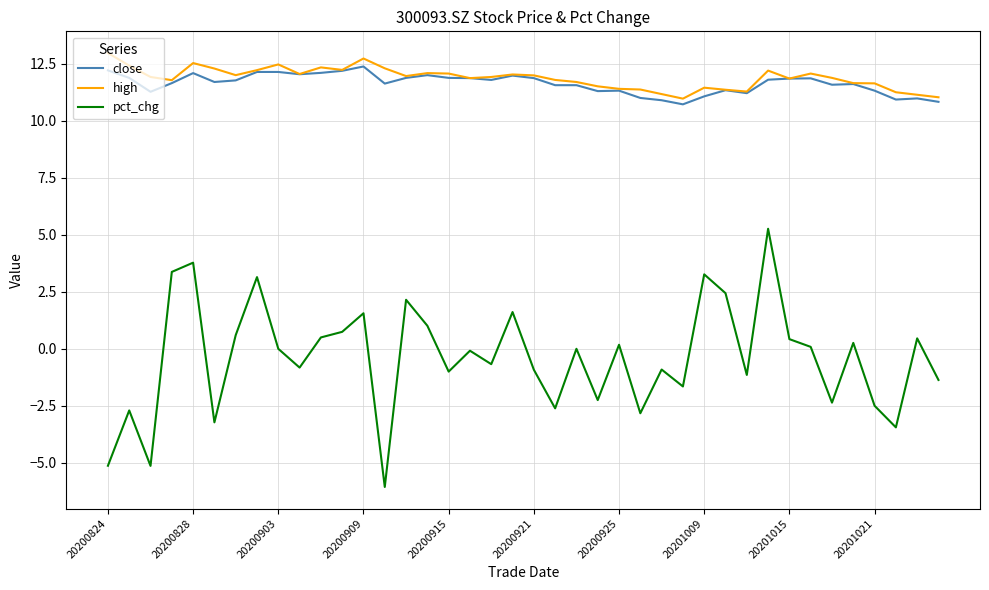

What is the minimum value for close?

10.7